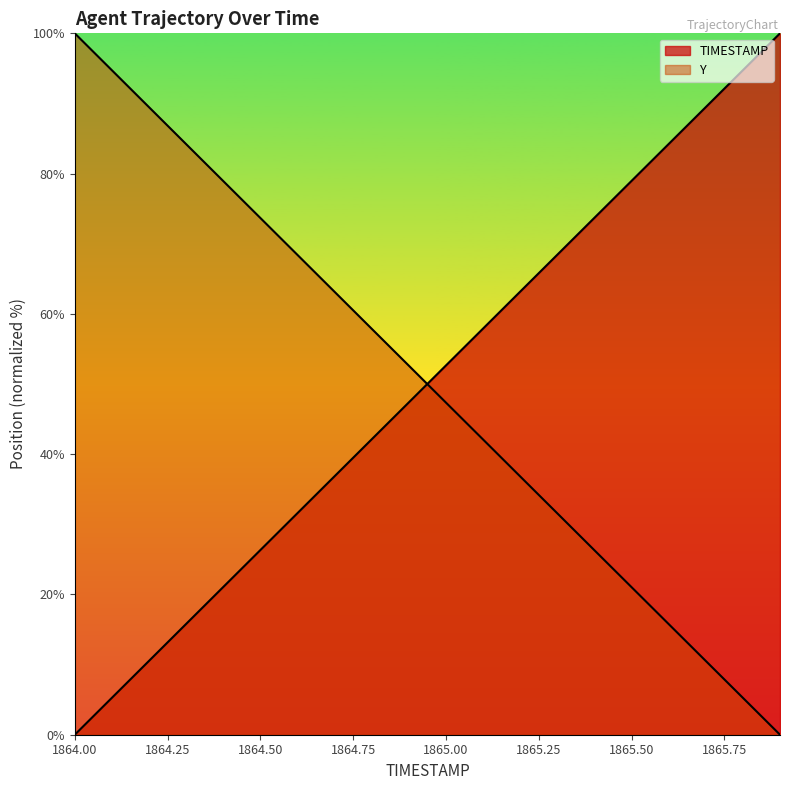

What position from the left is 1865.3?

14